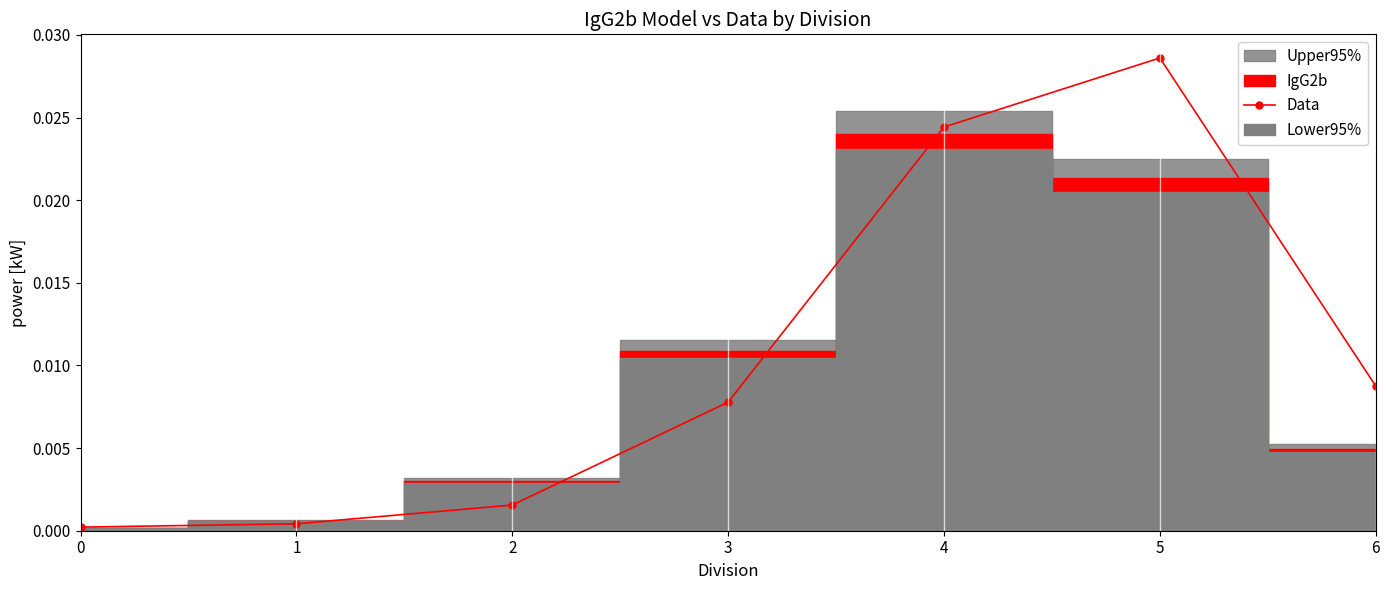

How many lines are shown in the chart?

1